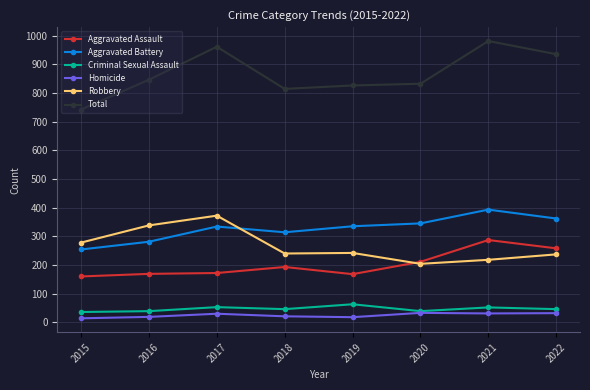

Does the chart display data point markers on the line(s)?

Yes